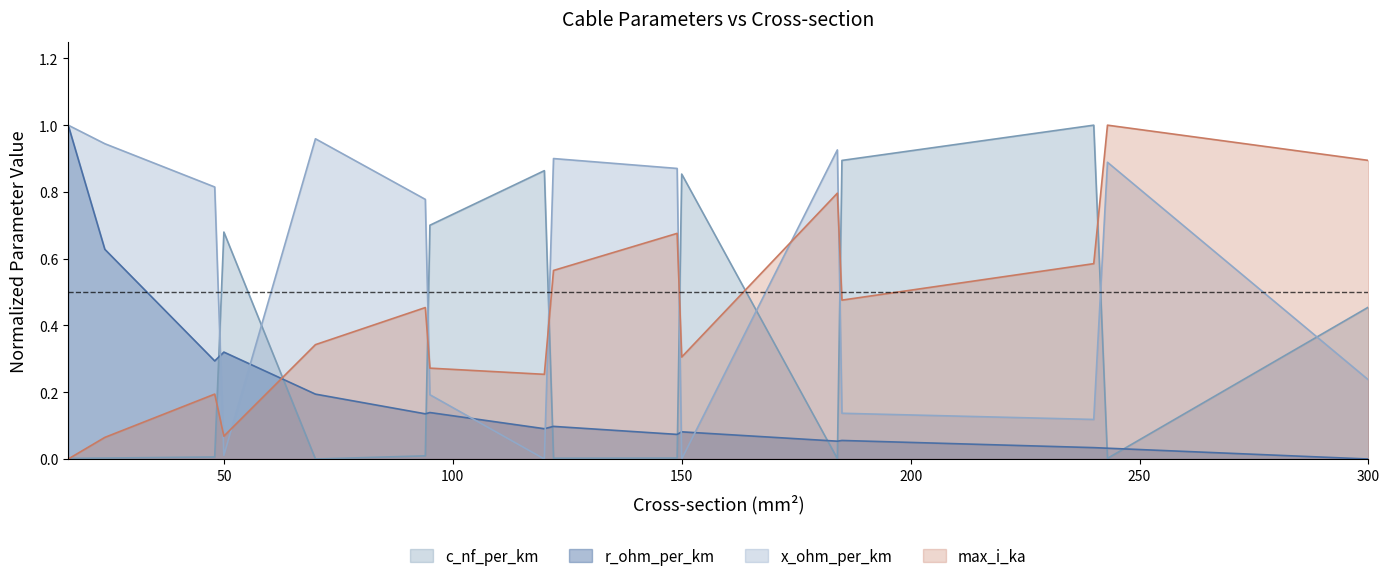

How many interior local valleys does the r_ohm_per_km series have?

5